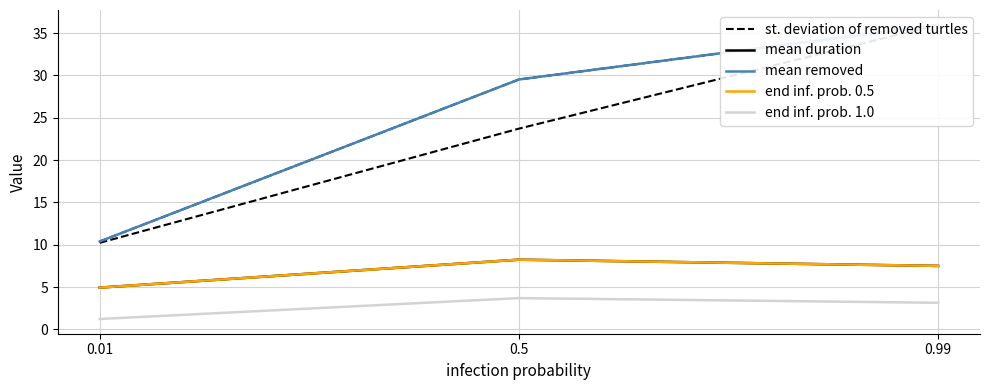

At how many categories does at least one series exceed 18?

2